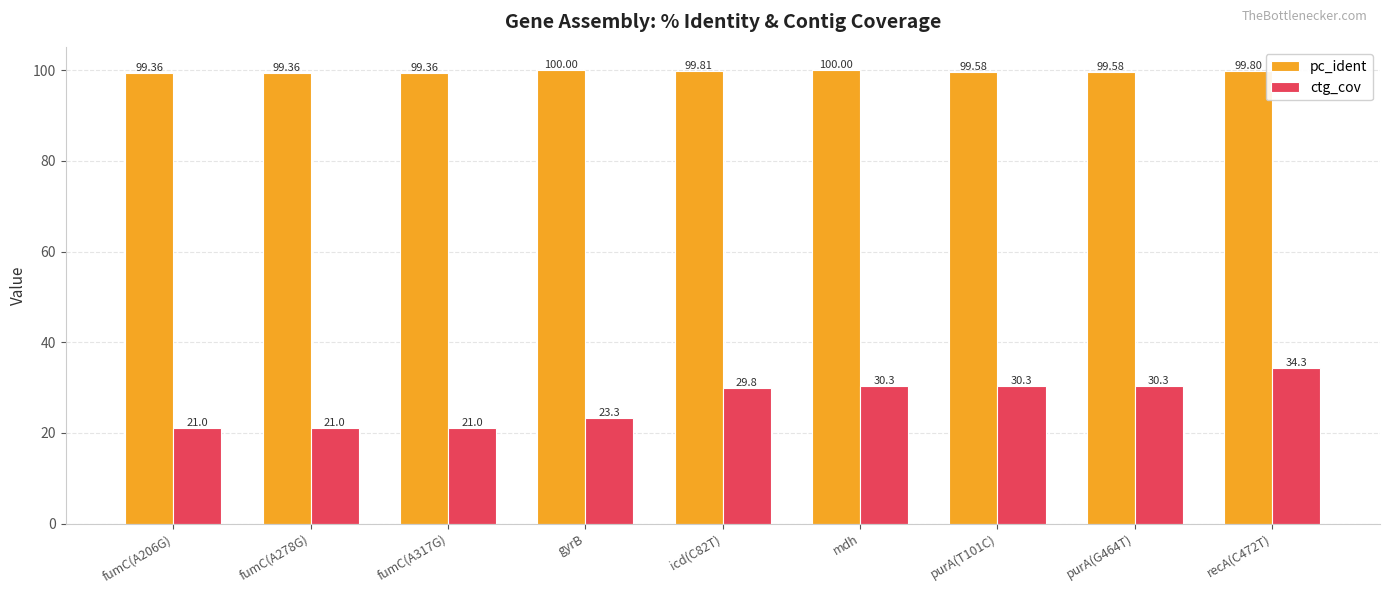

What is the sum of all ctg_cov values?

241.3